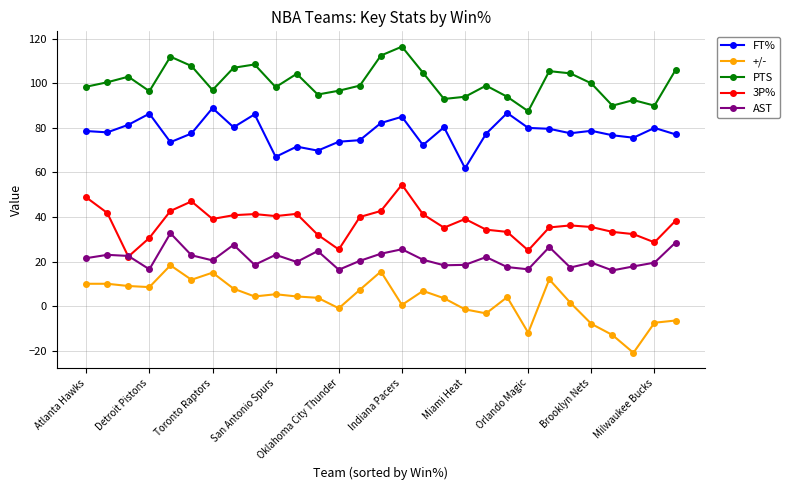

Does the chart have visible grid lines?

Yes